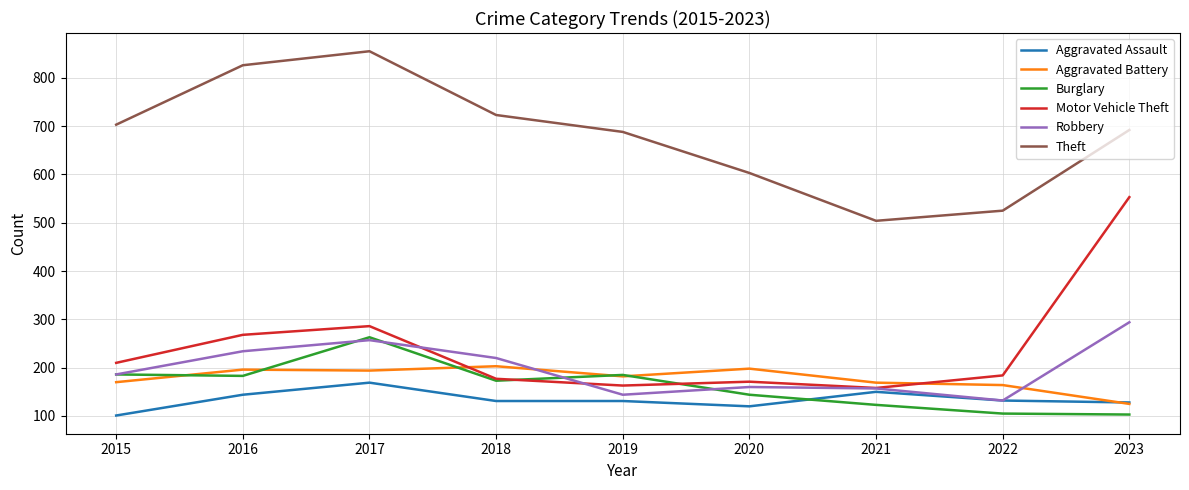

Is the value of Aggravated Battery at 2019 greater than the value of Robbery at 2023?

No